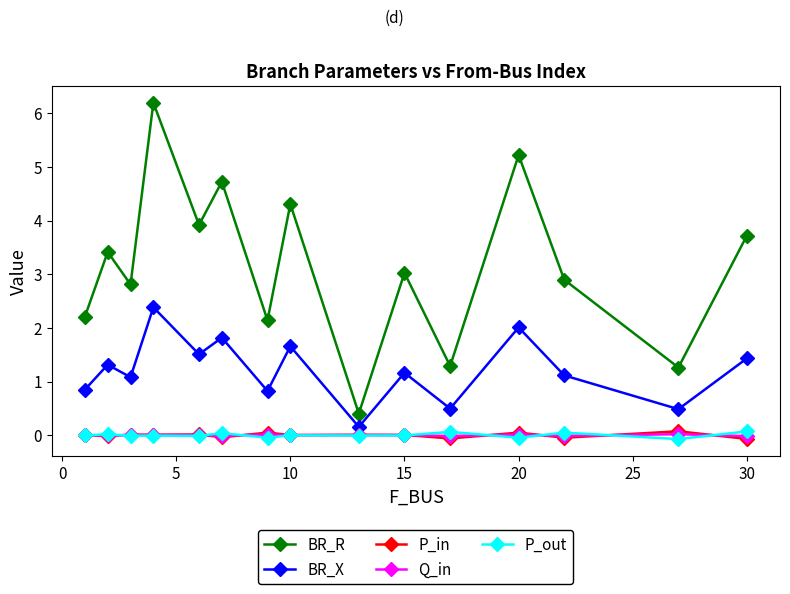

Which series has the largest range (max minus min)?

BR_R